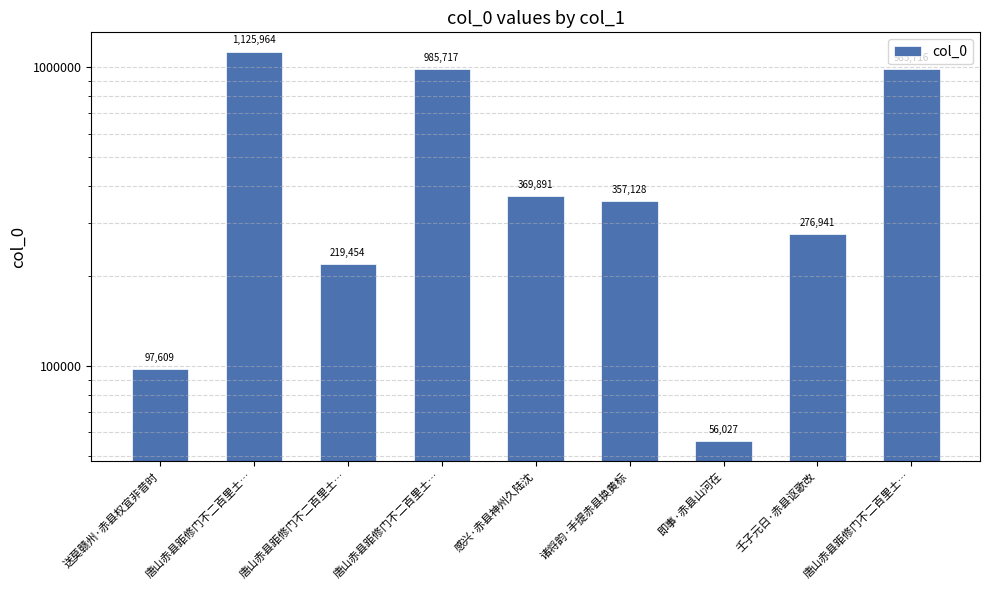

The value at 壬子元日·赤县讴歌改 is 183717. True or false?

False